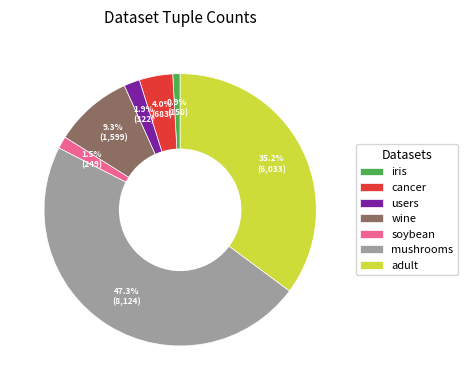

To the nearest percent, what is the difference between the users and cancer slice percentages?

2%